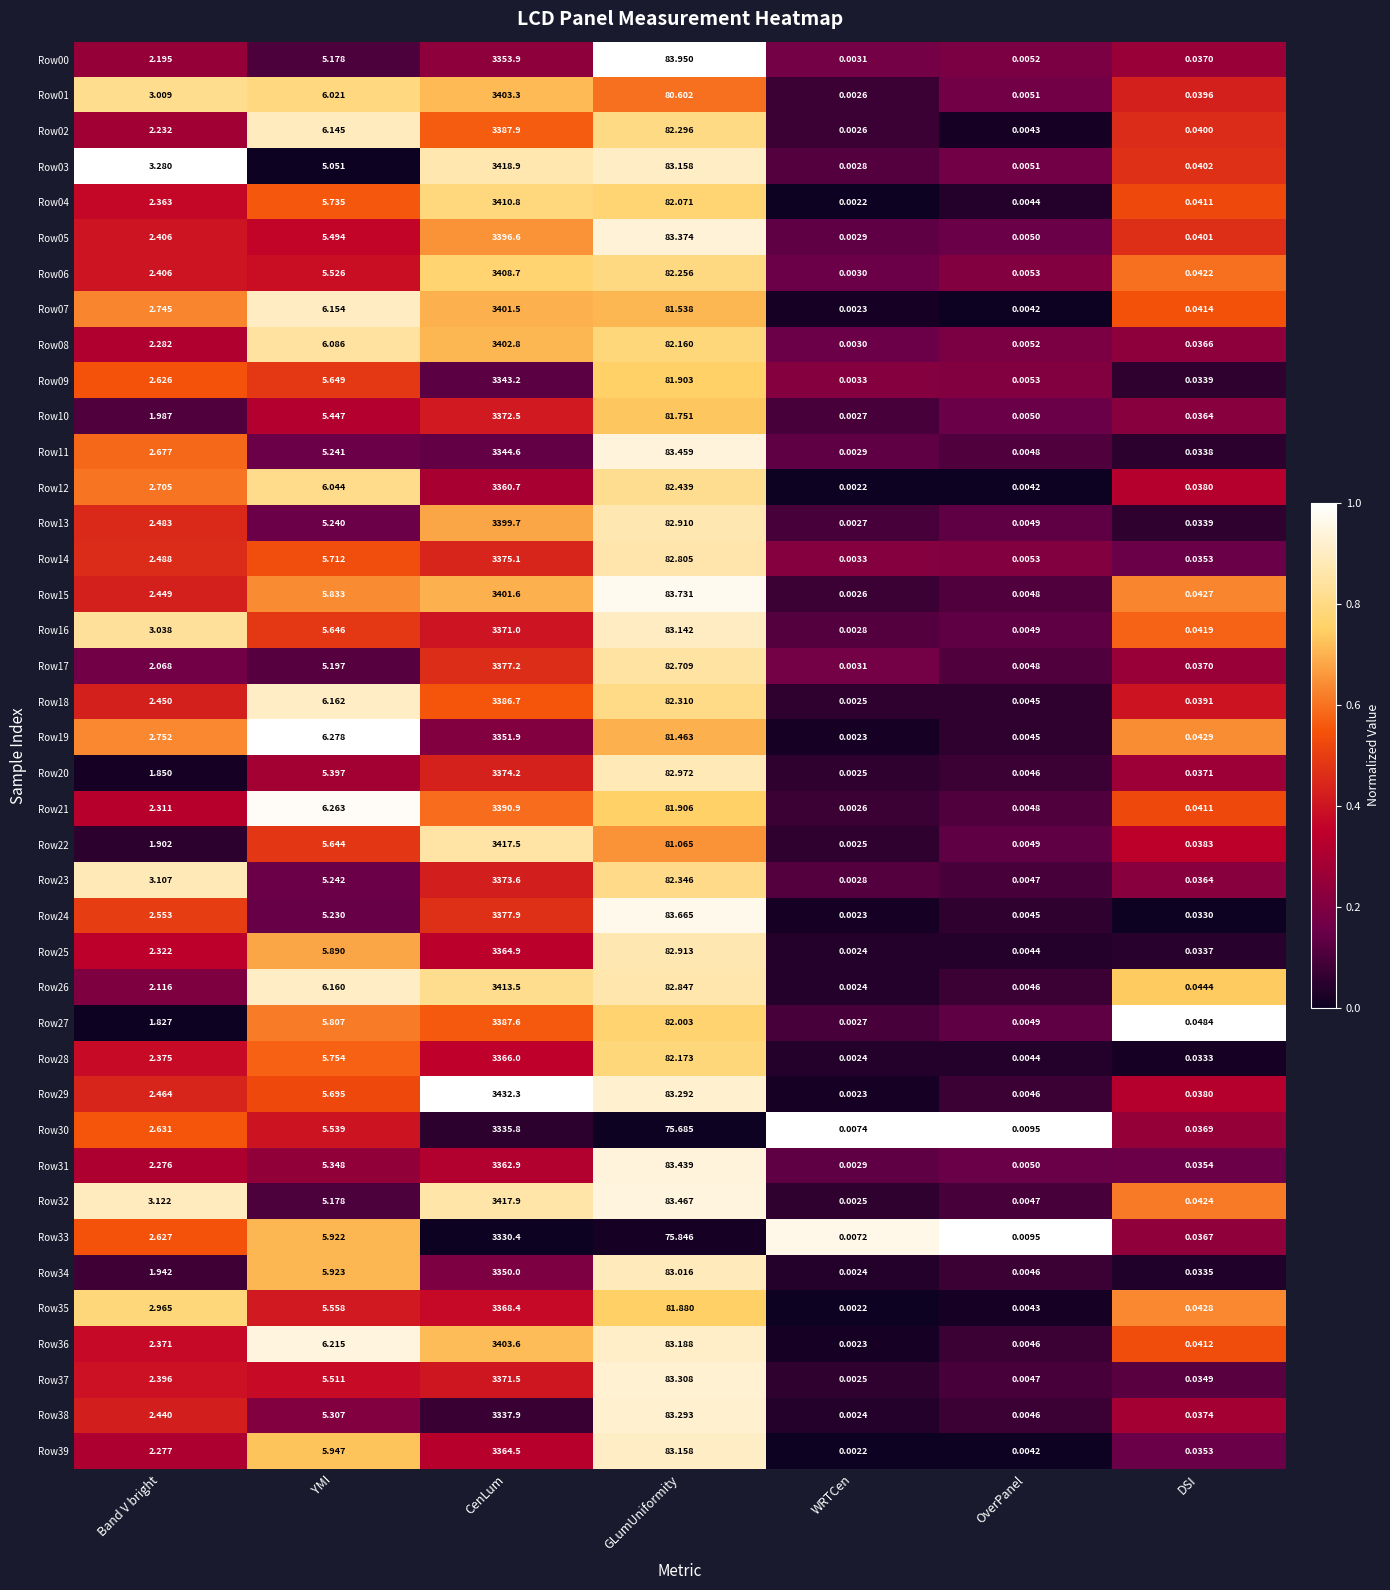

Where does the Row26 series first go above 2?

Band V bright